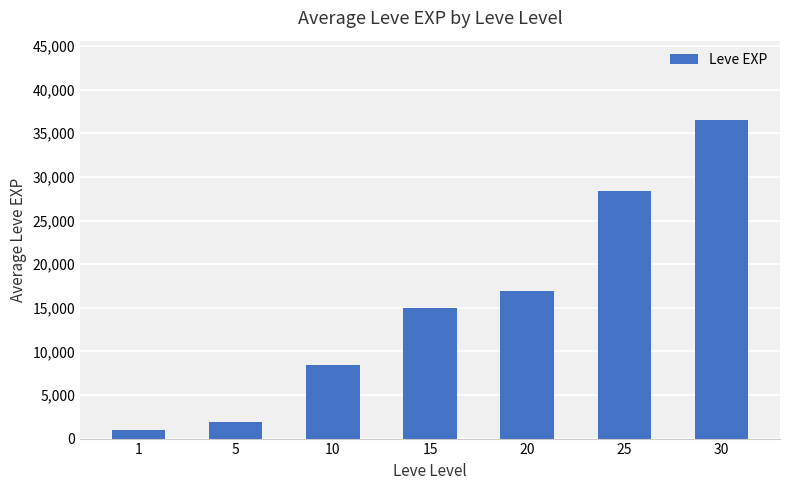

How many categories are shown in the chart?

7